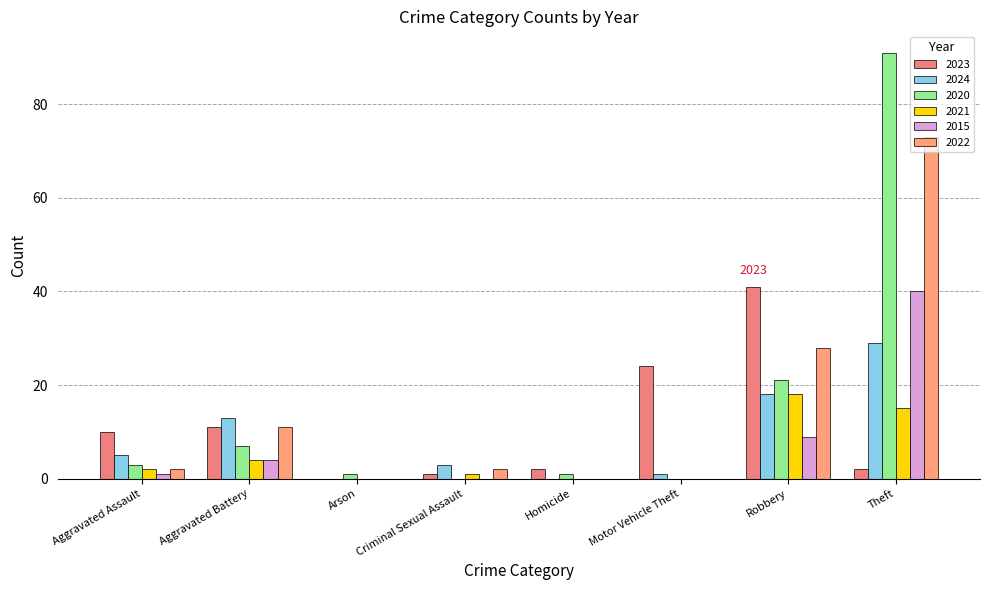

What are all the series names shown in the legend?

2023, 2024, 2020, 2021, 2015, 2022